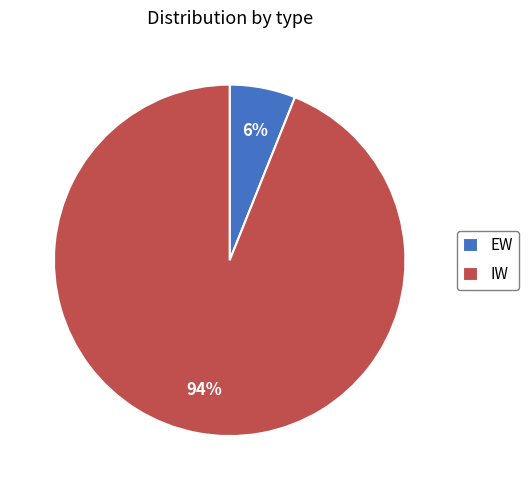

Is it true that EW is 6% of the pie?

True